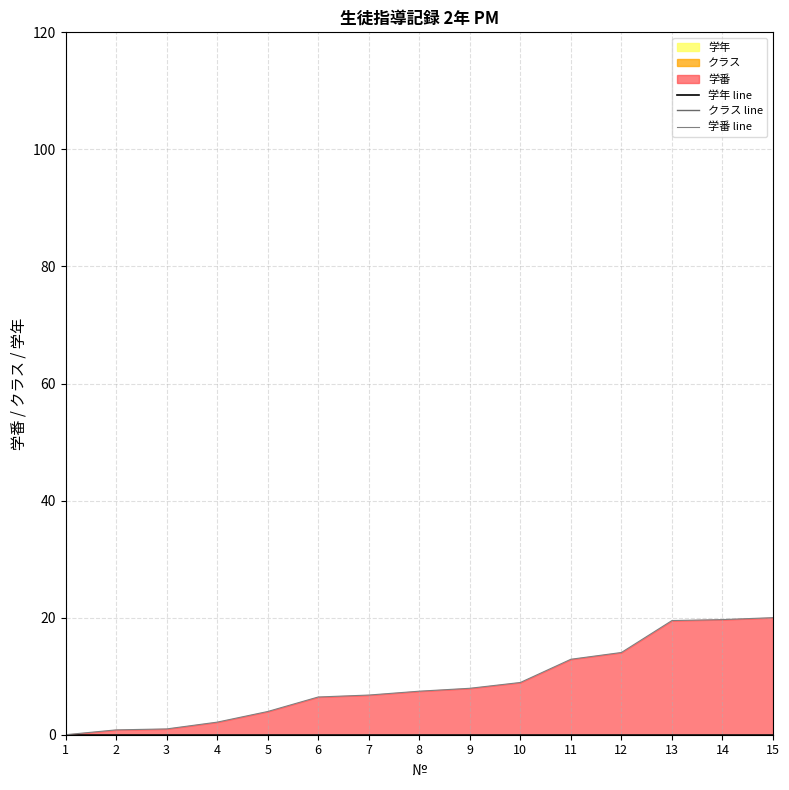

The クラス line series shows 0.0 at 14. True or false?

True